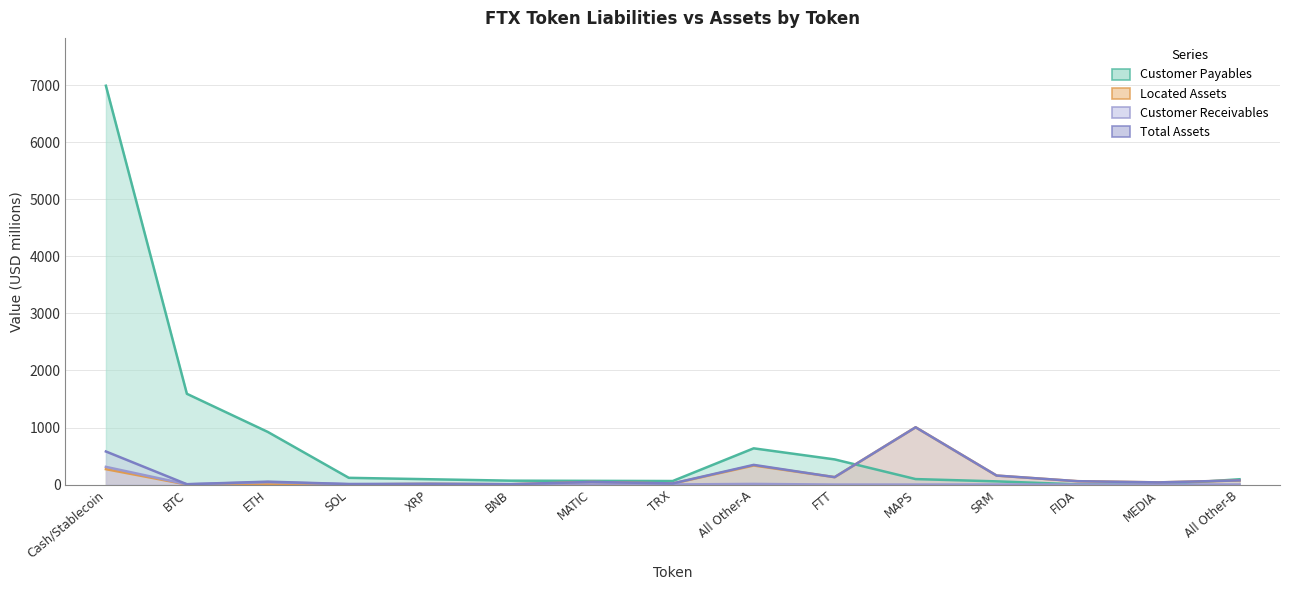

Reading right to left, transcribe all the data shown in this chart.

Customer Payables: 93	0	4	56	96	441	635	62	65	68	93	118	922	1591	6991
Located Assets: 72	38	59	157	1004	130	334	18	45	5	12	2	9	1	270
Customer Receivables: 1	0	0	1	0	0	11	2	1	2	3	7	42	5	310
Total Assets: 73	38	59	158	1004	130	345	20	46	7	15	9	51	6	580